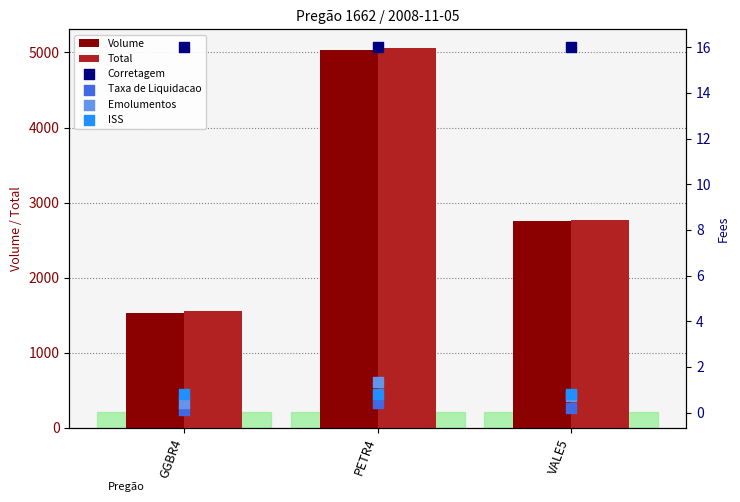

Which series has the largest Y range (max minus min)?

Total